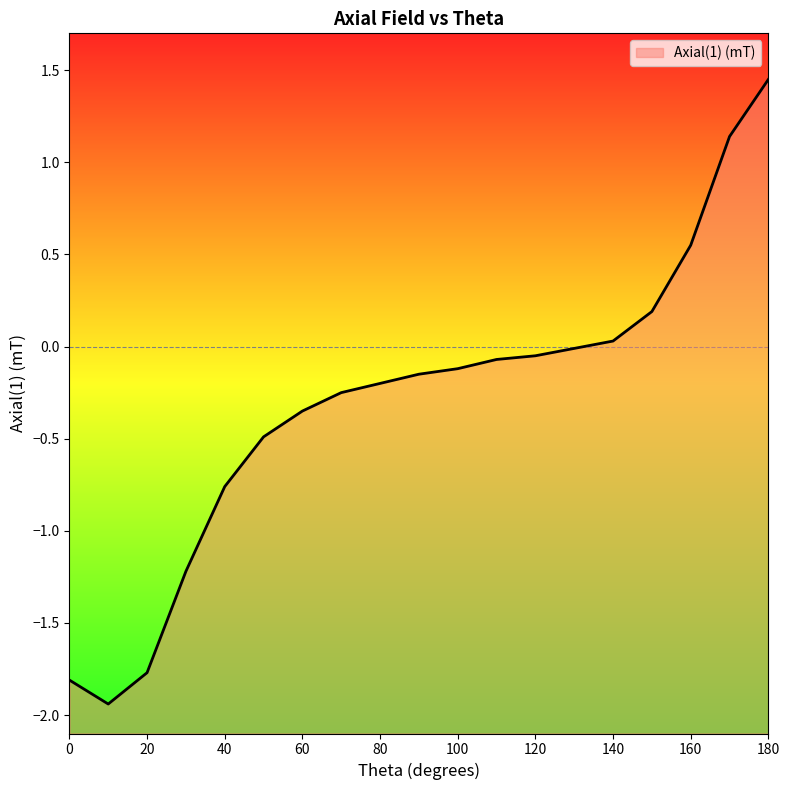

How many series are shown in this chart?

1